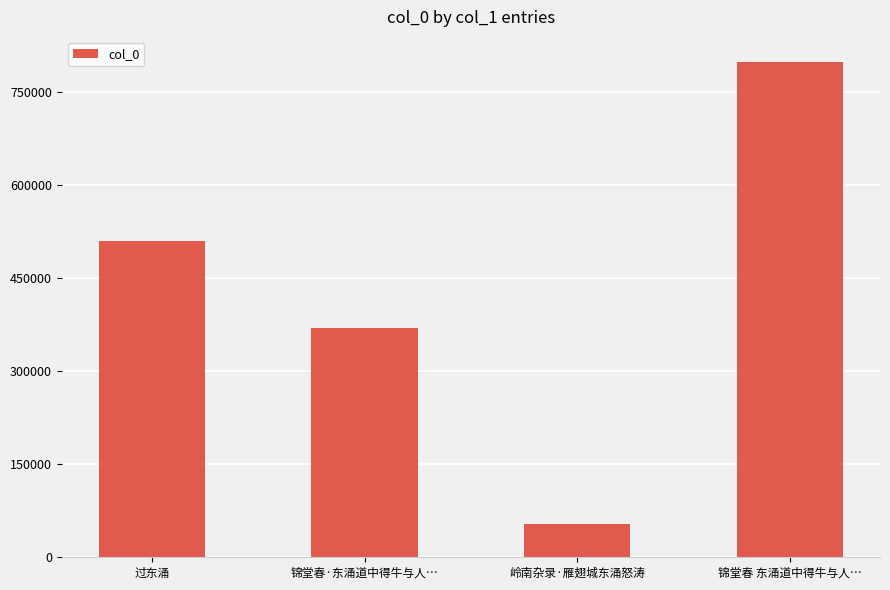

The chart shows a value of 368880 at 锦堂春·东涌道中得牛与人…. True or false?

True